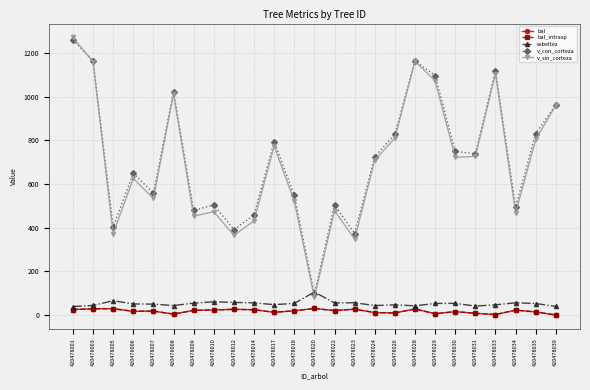

Which series has the largest total across all categories?

v_con_corteza